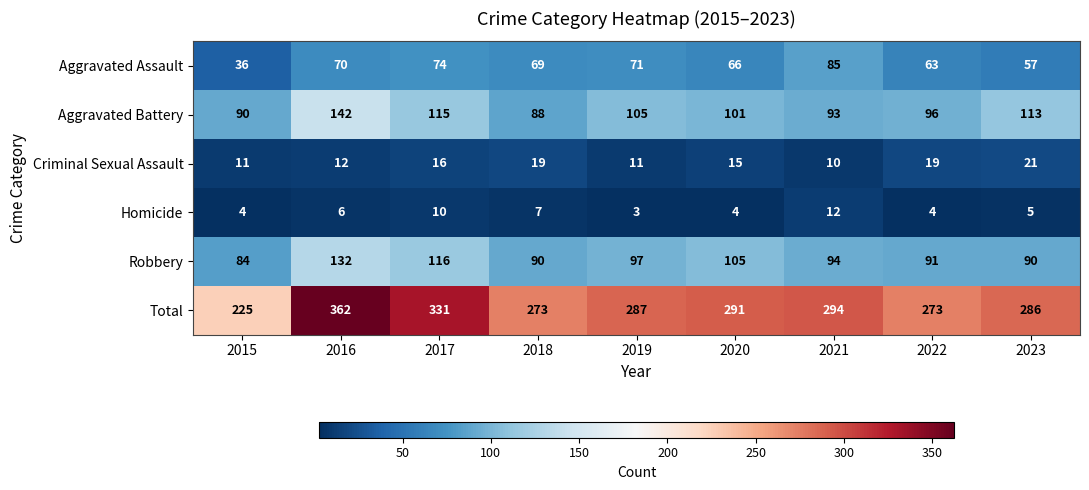

Is it true that Aggravated Battery equals 26 at 2020?

False